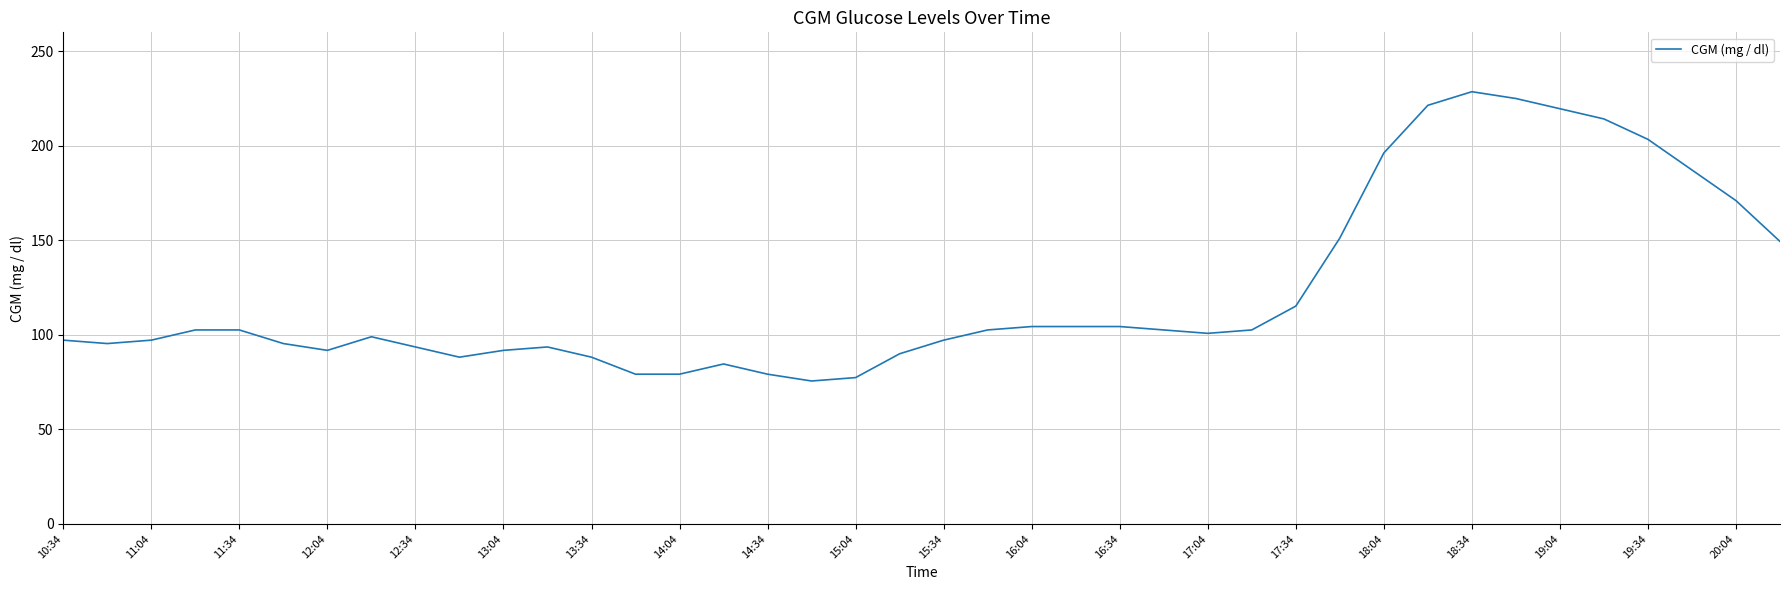

What is the sum of all values?

4903.2